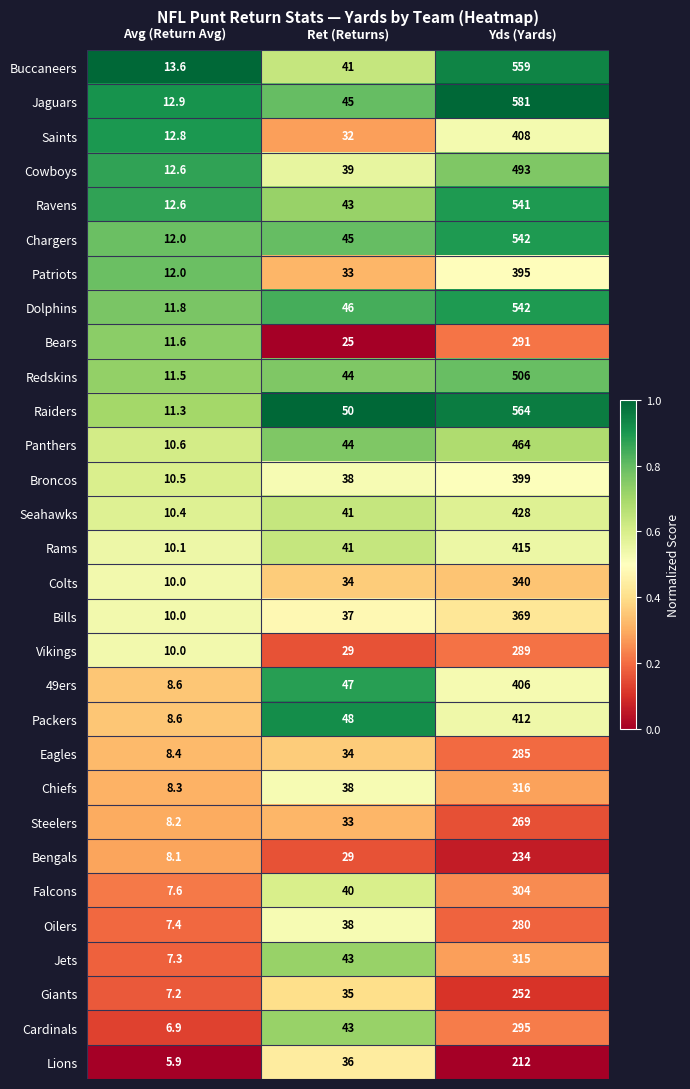

What is the total value across all series at Ret (Returns)?

1171.0